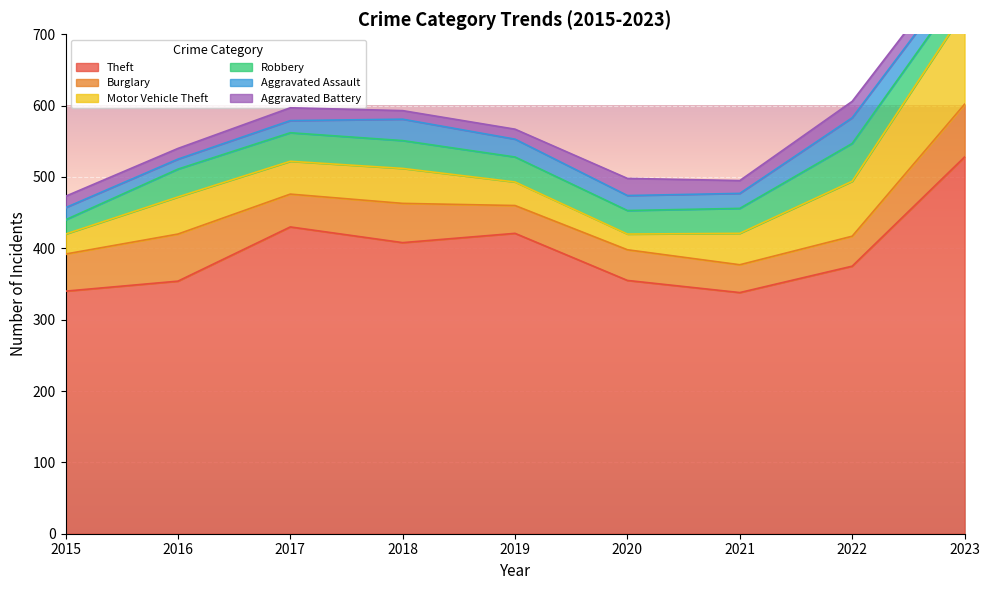

How many lines are shown in the chart?

6